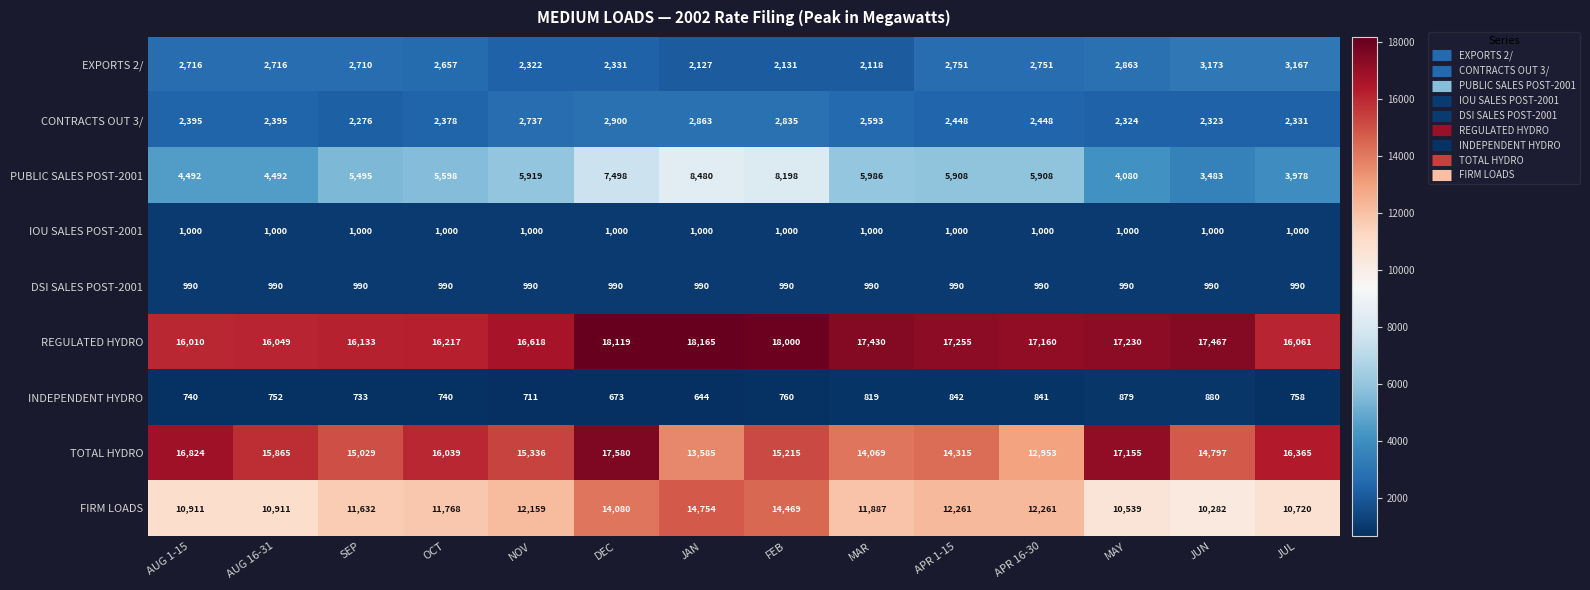

Rank the series at SEP from lowest to highest value.

INDEPENDENT HYDRO, DSI SALES POST-2001, IOU SALES POST-2001, CONTRACTS OUT 3/, EXPORTS 2/, PUBLIC SALES POST-2001, FIRM LOADS, TOTAL HYDRO, REGULATED HYDRO